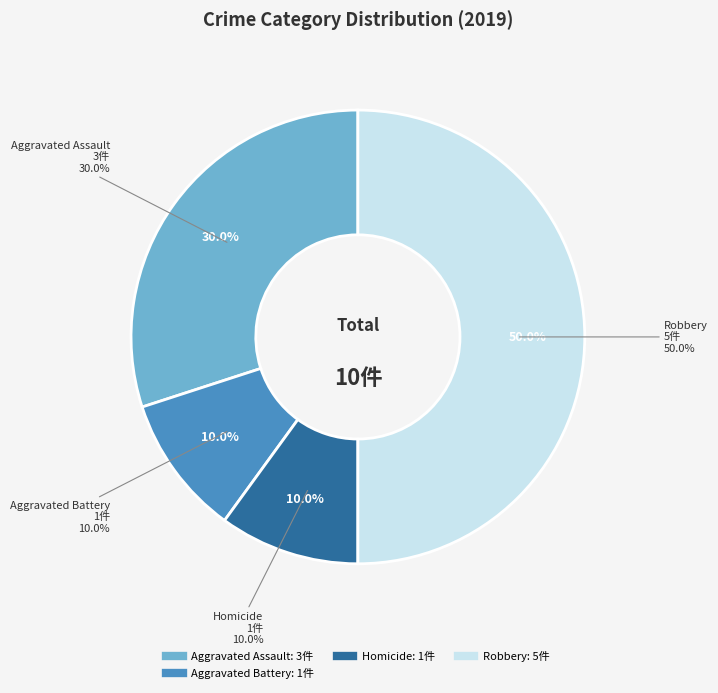

What is the largest slice in the pie chart?

Robbery